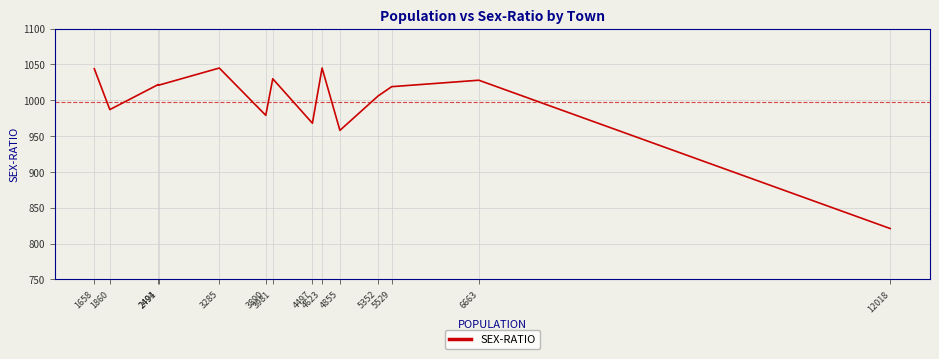

Read the value at 4855.

958